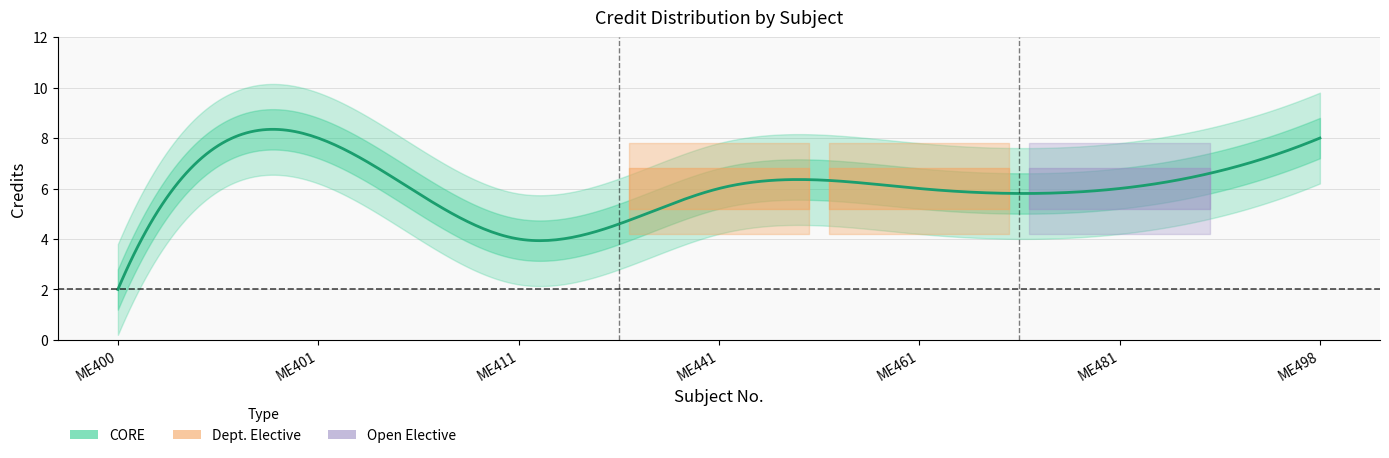

At which category does the chart reach its peak across all series?

ME401